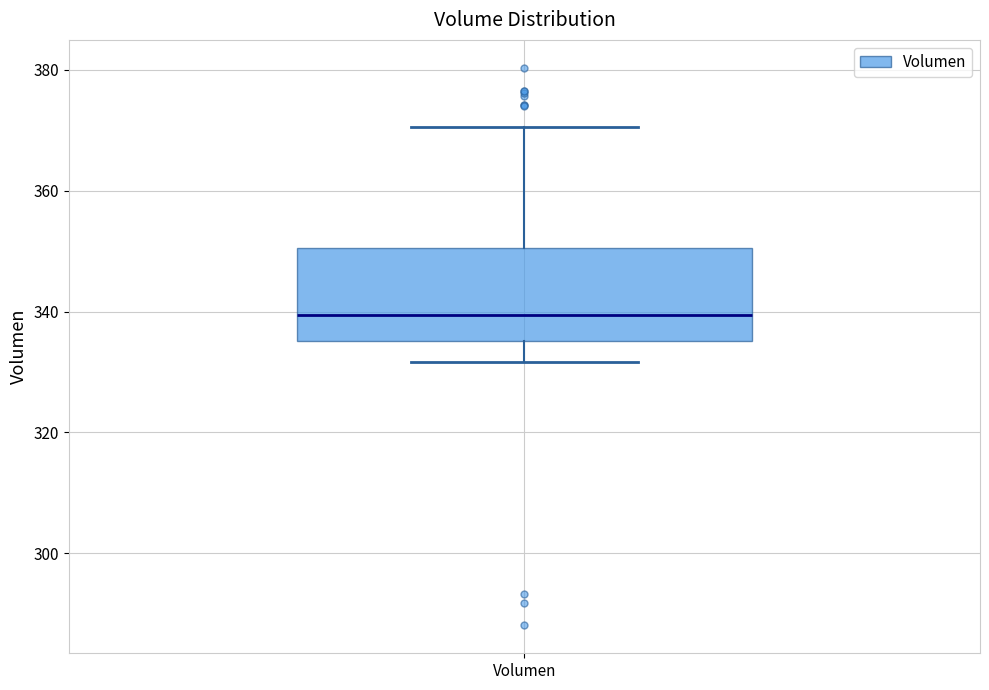

Transcribe this box plot: give where the median line is, the range the box spans, and where the two whiskers end, as read against the y-axis. The values are not printed on the chart, so give them approximately, as read against the axis.

median 340, box 336 to 350, whiskers 332 to 370